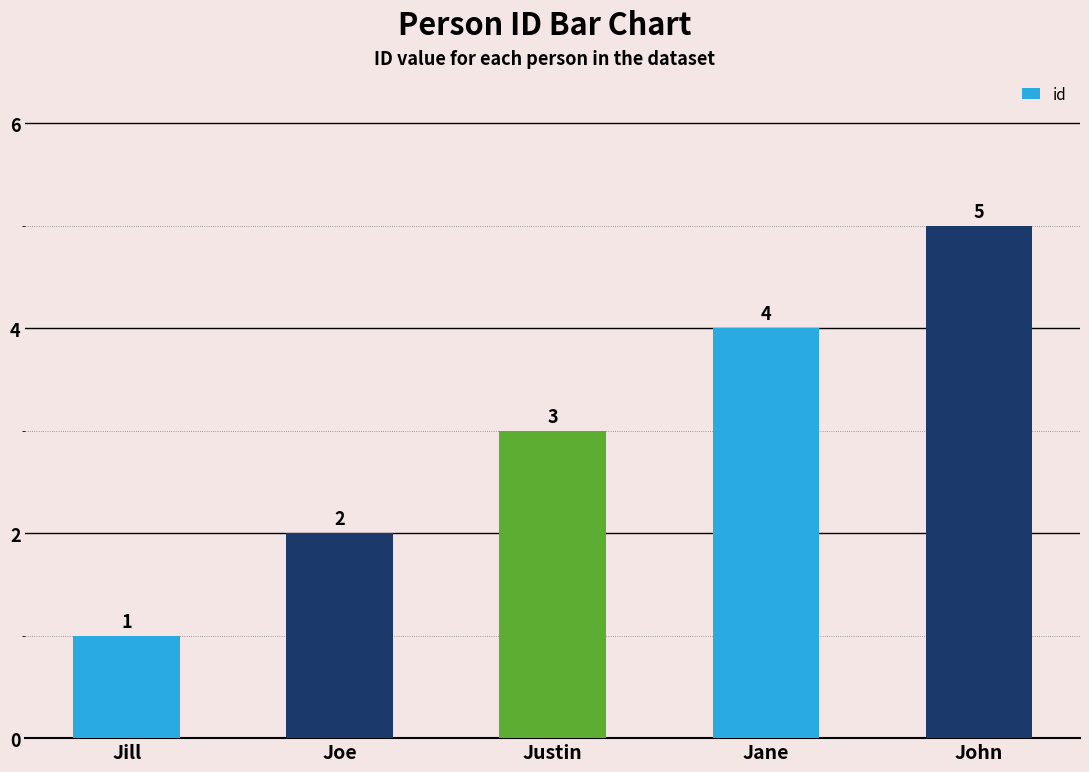

Rank the categories by value from highest to lowest.

John, Jane, Justin, Joe, Jill